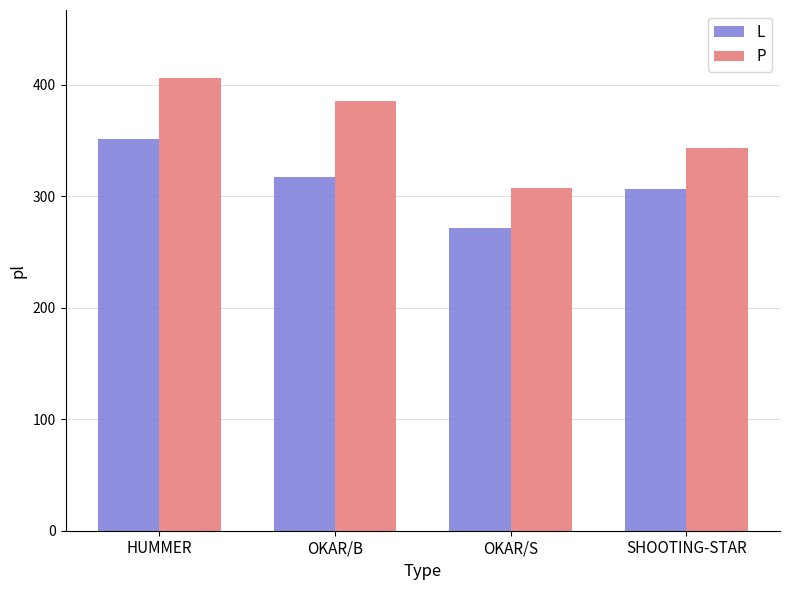

At HUMMER, list the series in order from largest to smallest.

P, L